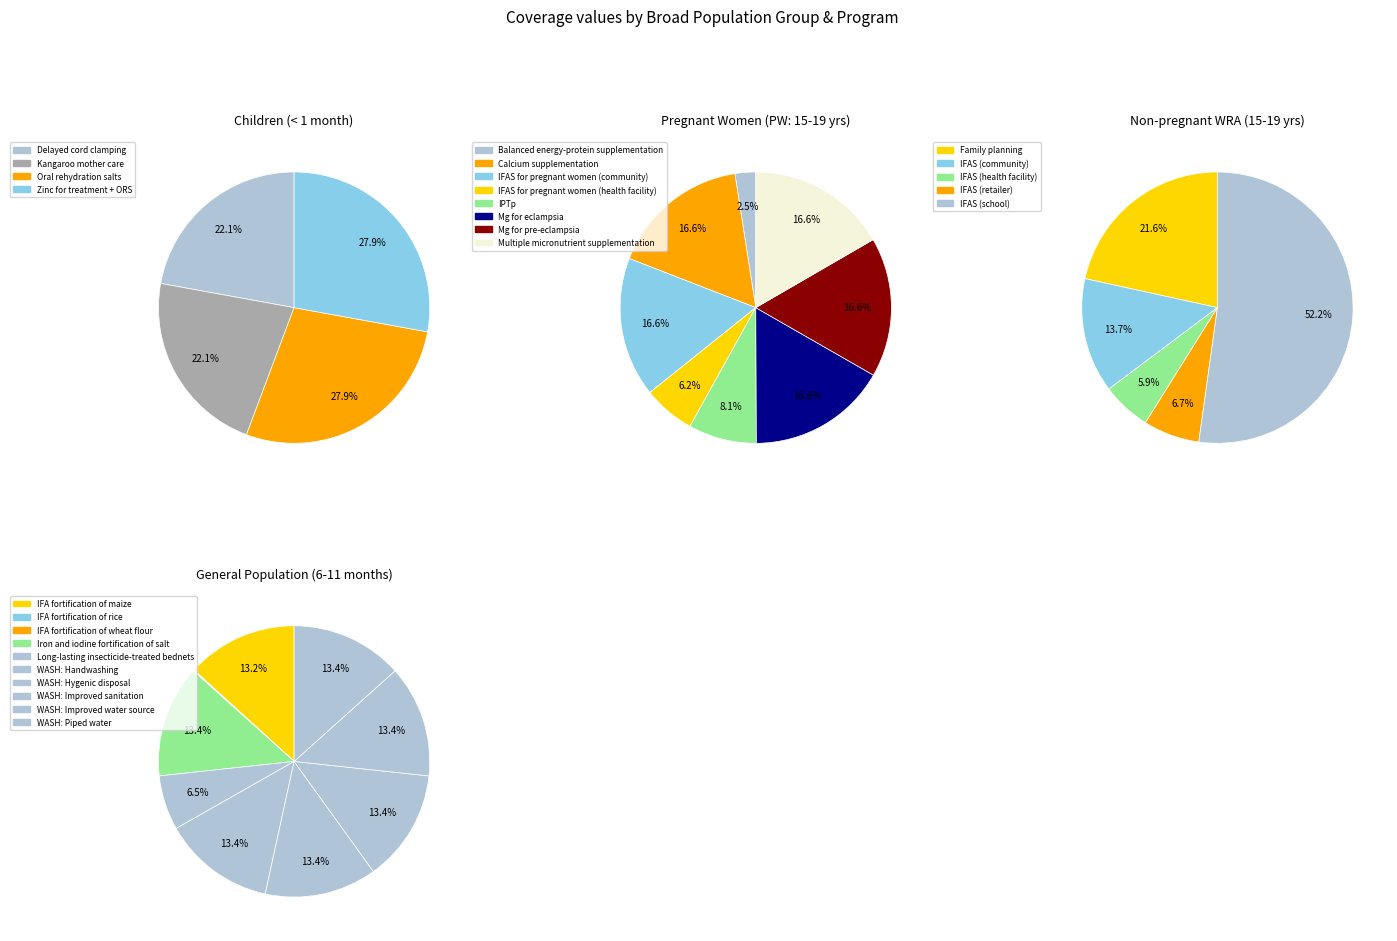

How many slices are in this pie chart?

4